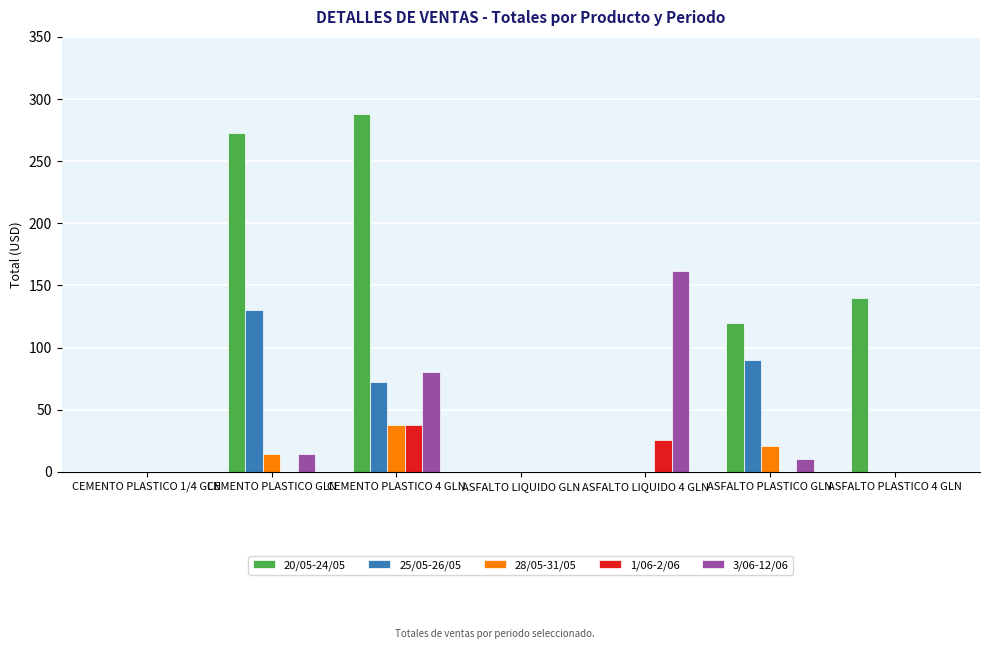

True or false: 20/05-24/05 has a value of 70.0 at ASFALTO PLASTICO GLN.

False